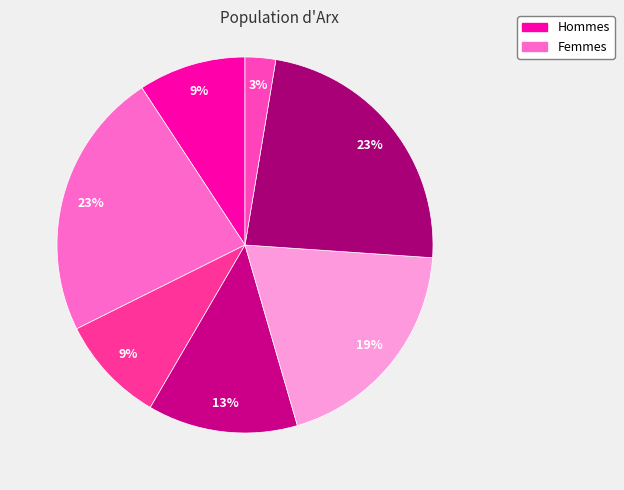

Does any single category account for the majority?

No